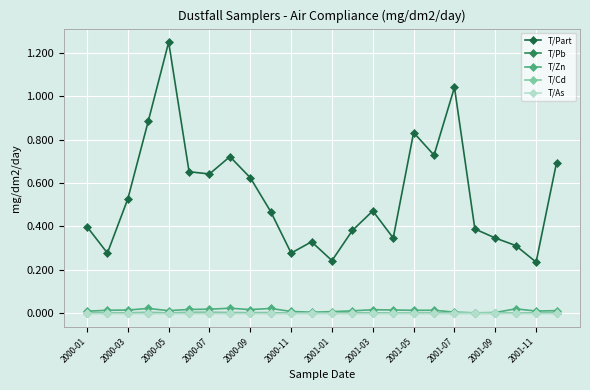

In T/Part, how many points are higher than both neighbors (excluding endpoints)?

6